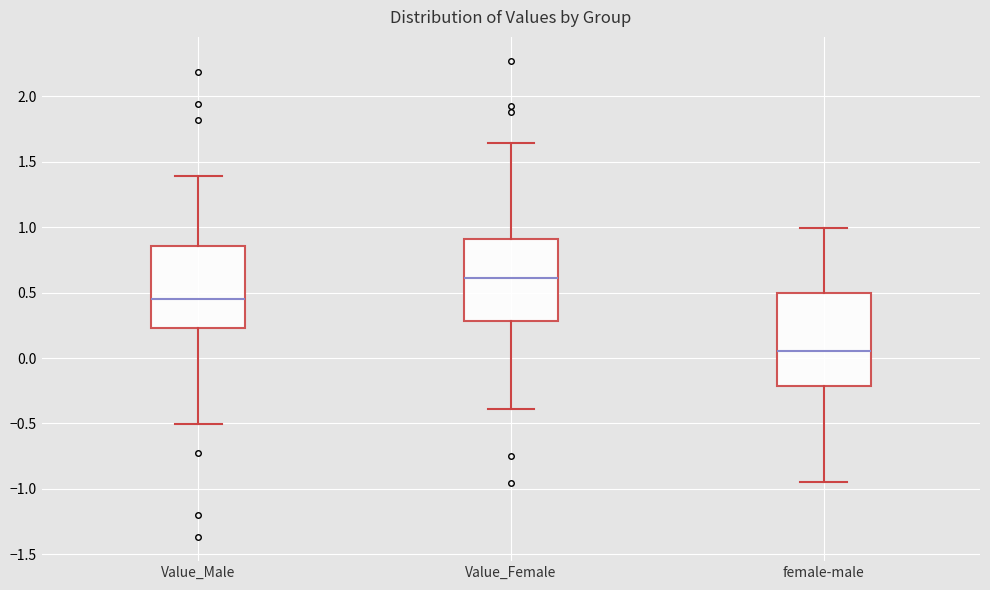

Which box is the tallest, from its lower edge to its upper edge?

female-male